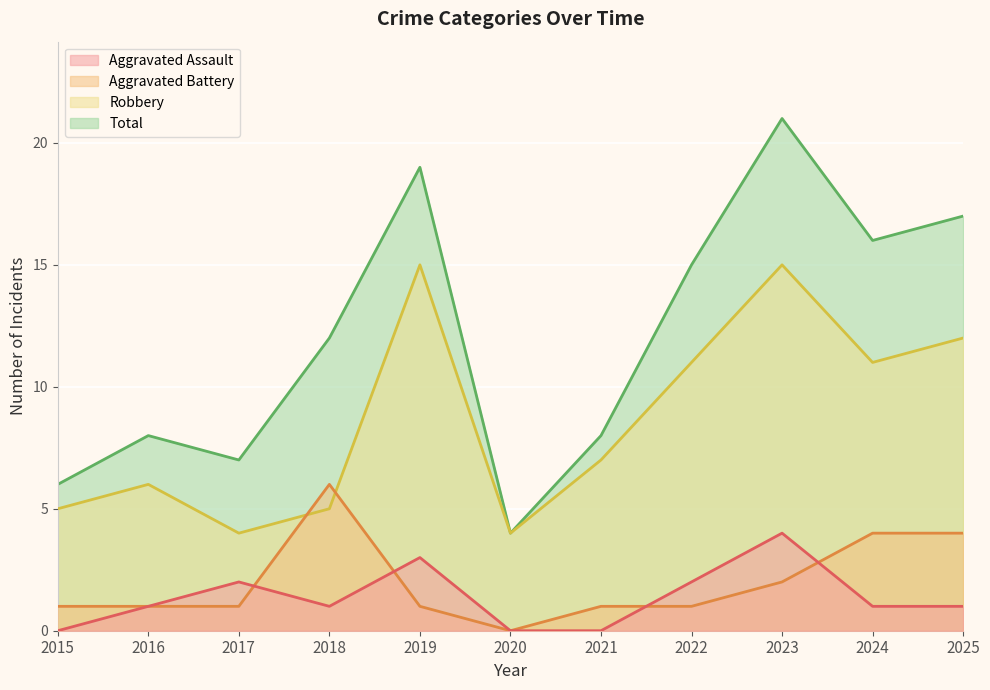

Between 2016 and 2024, which series saw the biggest shift?

Total